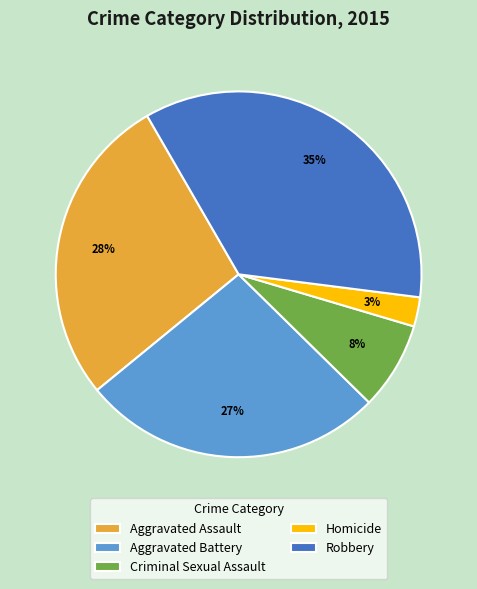

True or false: Aggravated Battery accounts for 39% of the total.

False